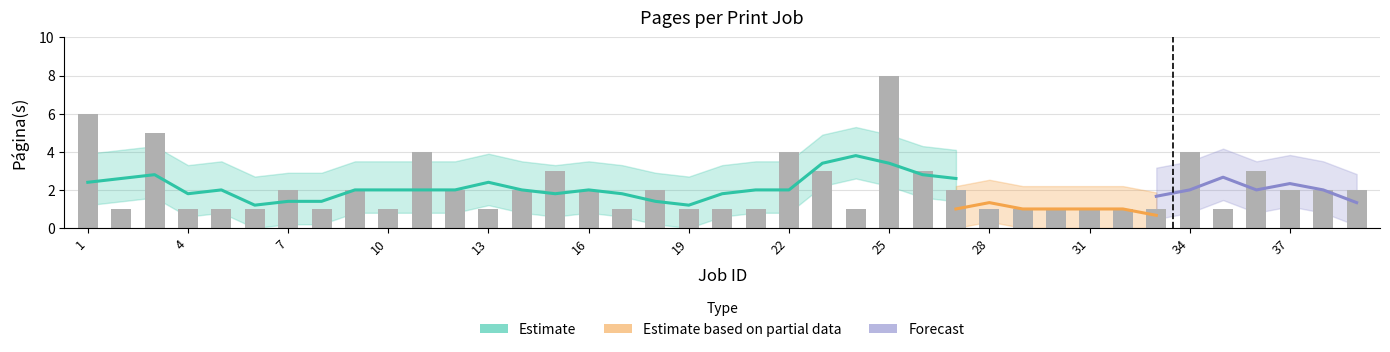

Count the values in the range 1 to 3.

33